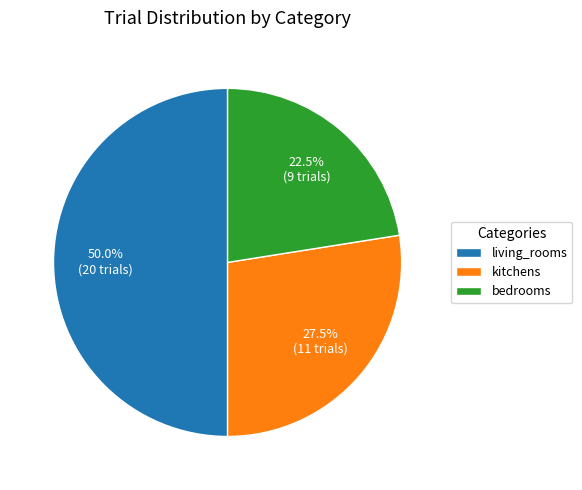

To the nearest percent, what is the combined percentage of bedrooms and living_rooms?

72%